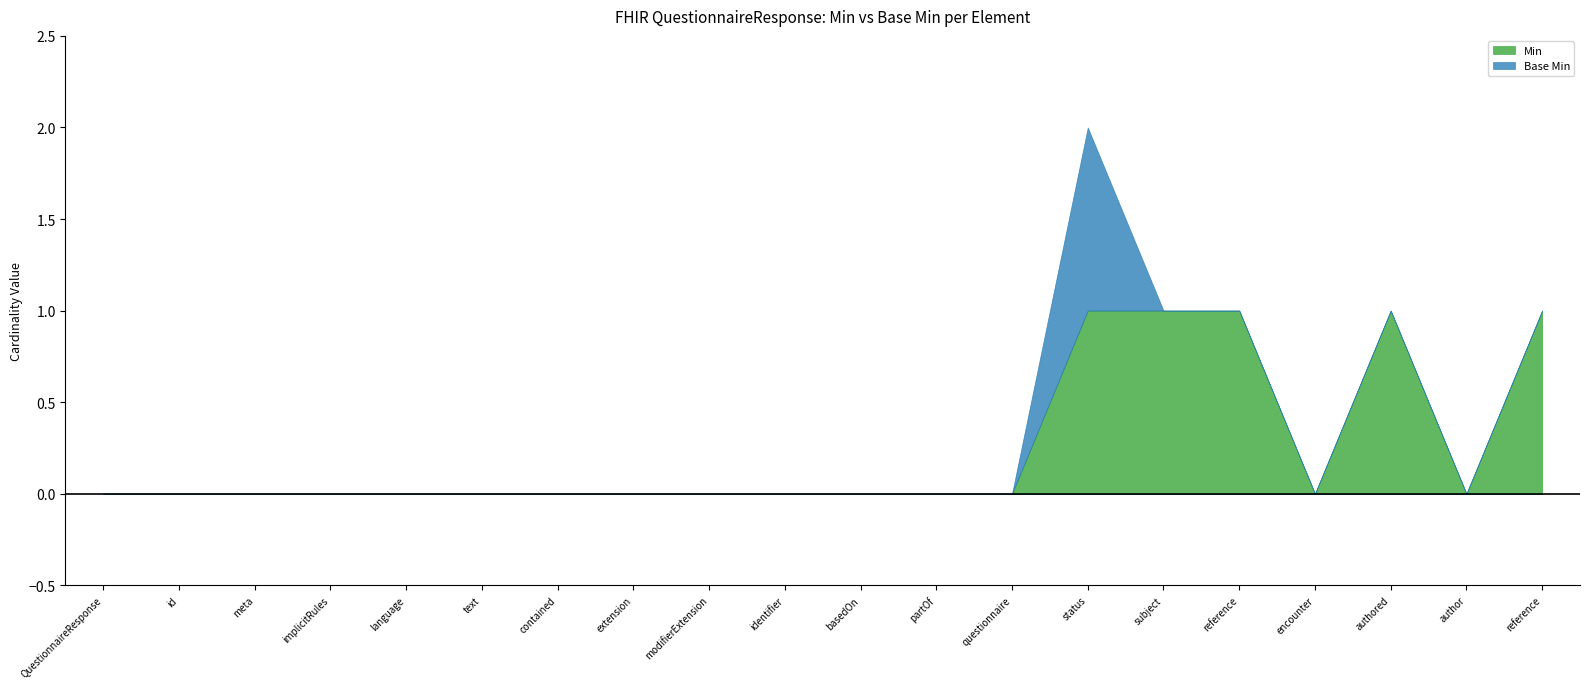

How many values in Min are above zero?

5